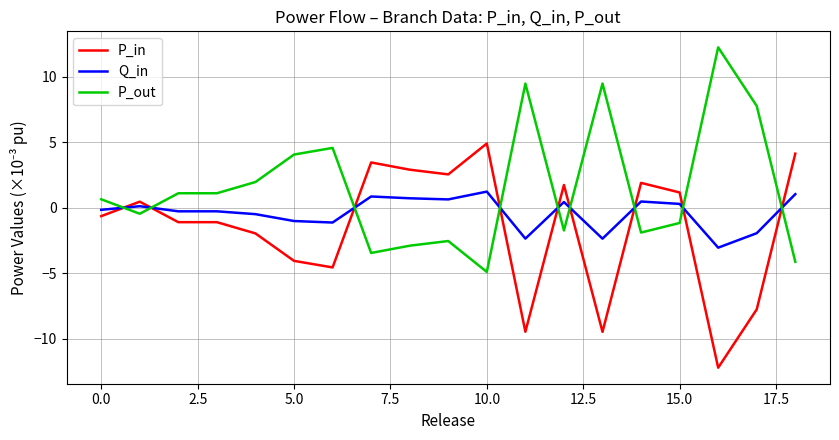

What is the smallest value displayed?

-12.2